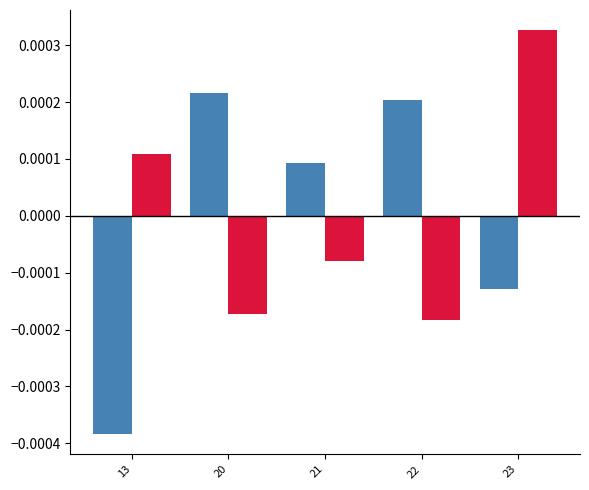

Which label corresponds to the largest value in the chart?

23